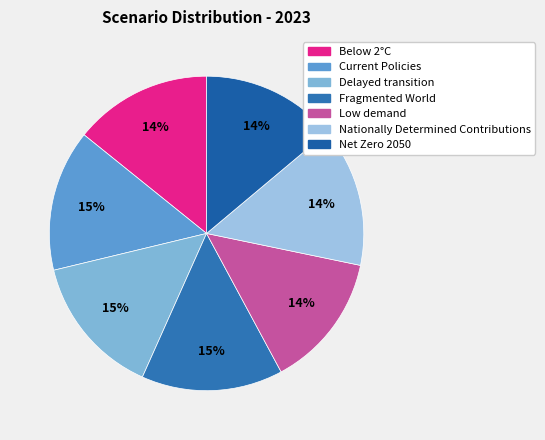

Count the number of slices in the pie.

7